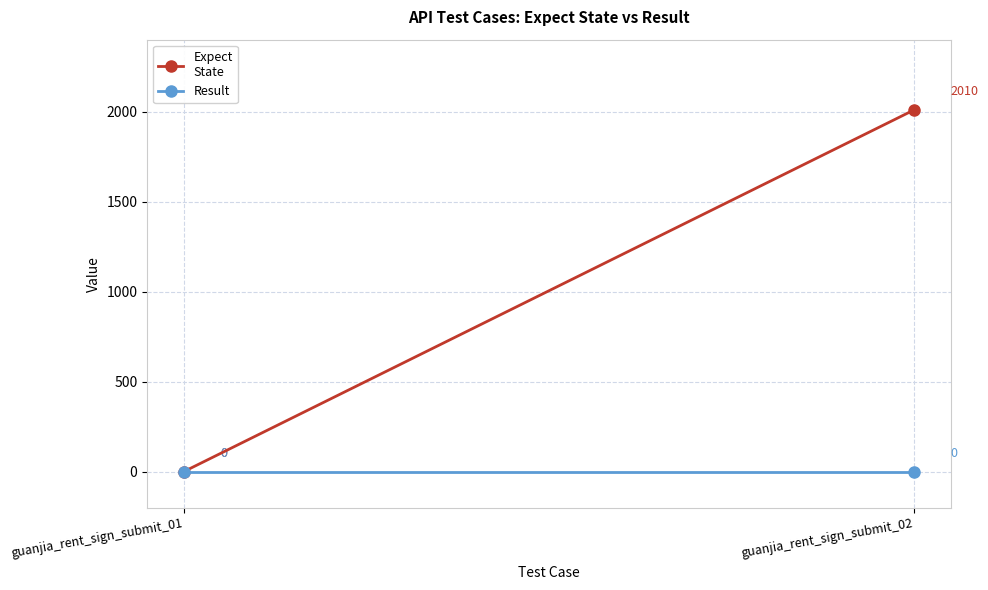

Rank the series by their average value, from highest to lowest.

Expect
State, Result